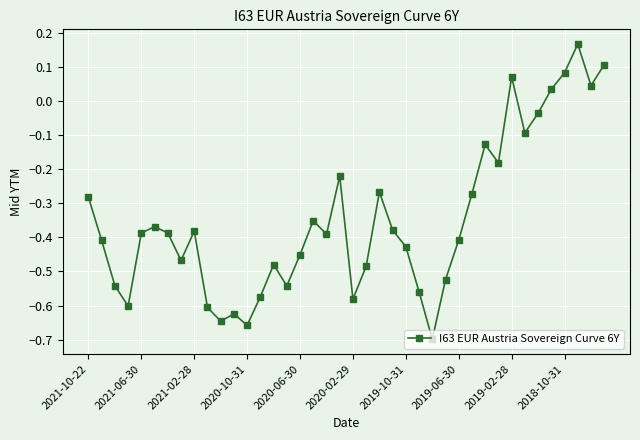

Count the number of data series in this chart.

1